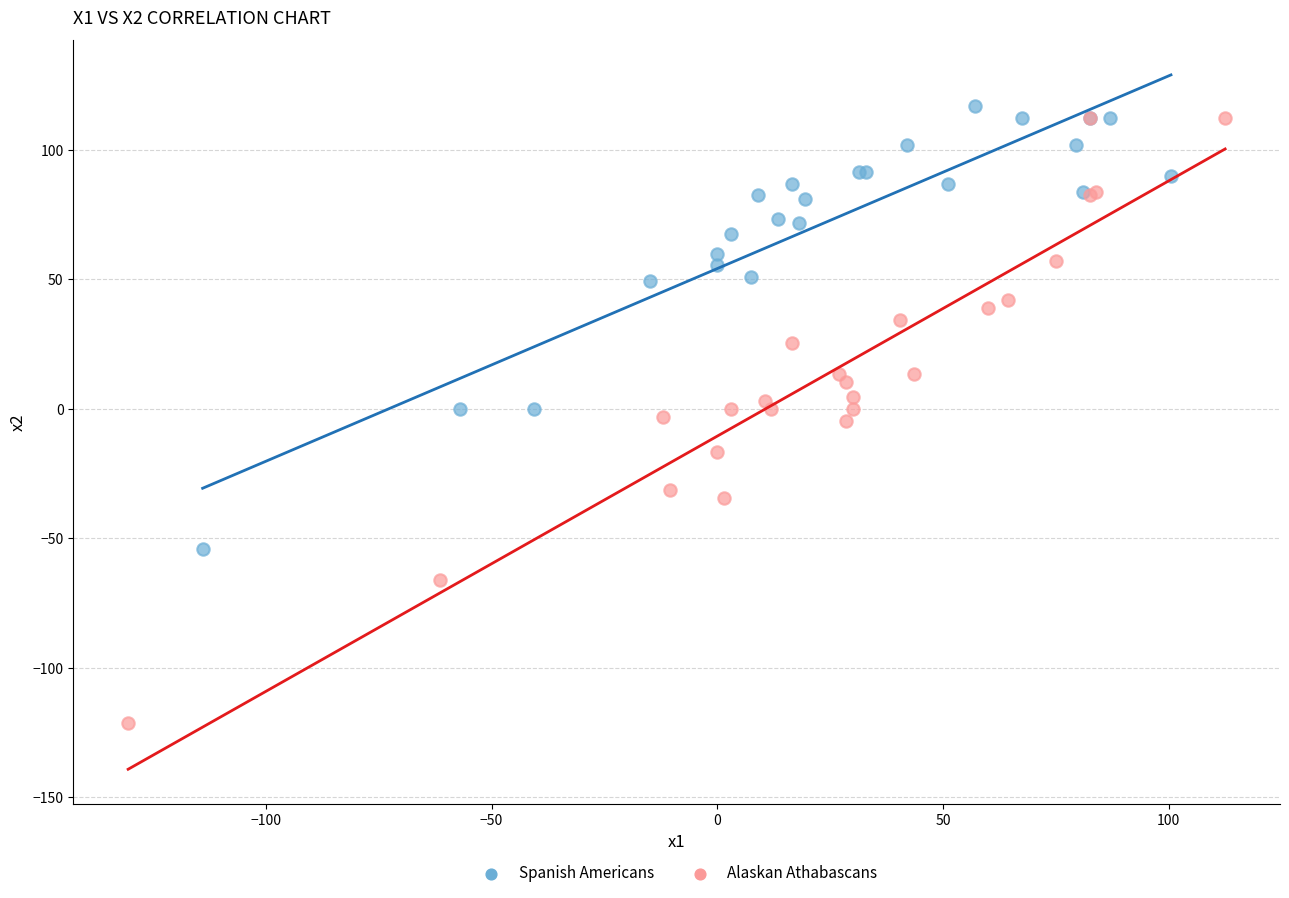

Which series contains the lowest Y value?

Alaskan Athabascans